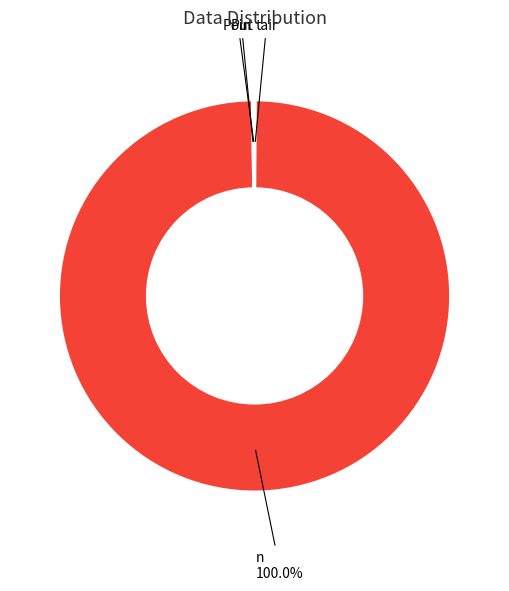

The tair slice represents 0% of the pie. True or false?

True